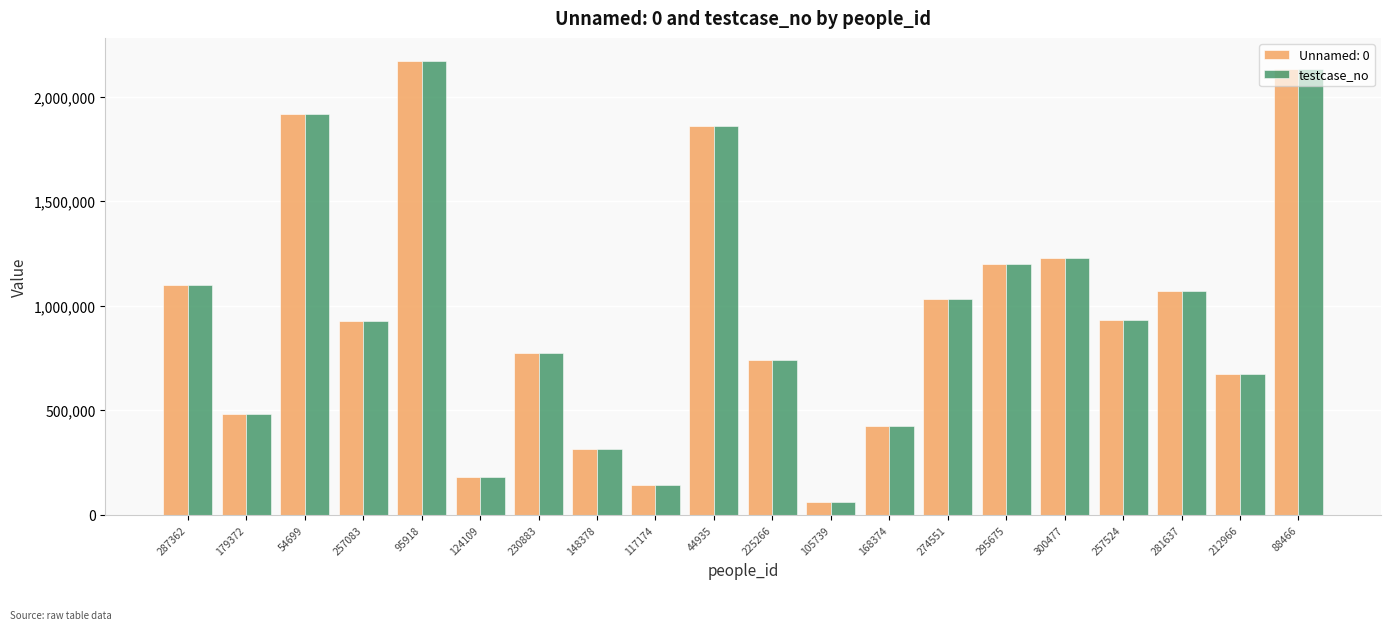

At which category does the chart reach its minimum across all series?

105739